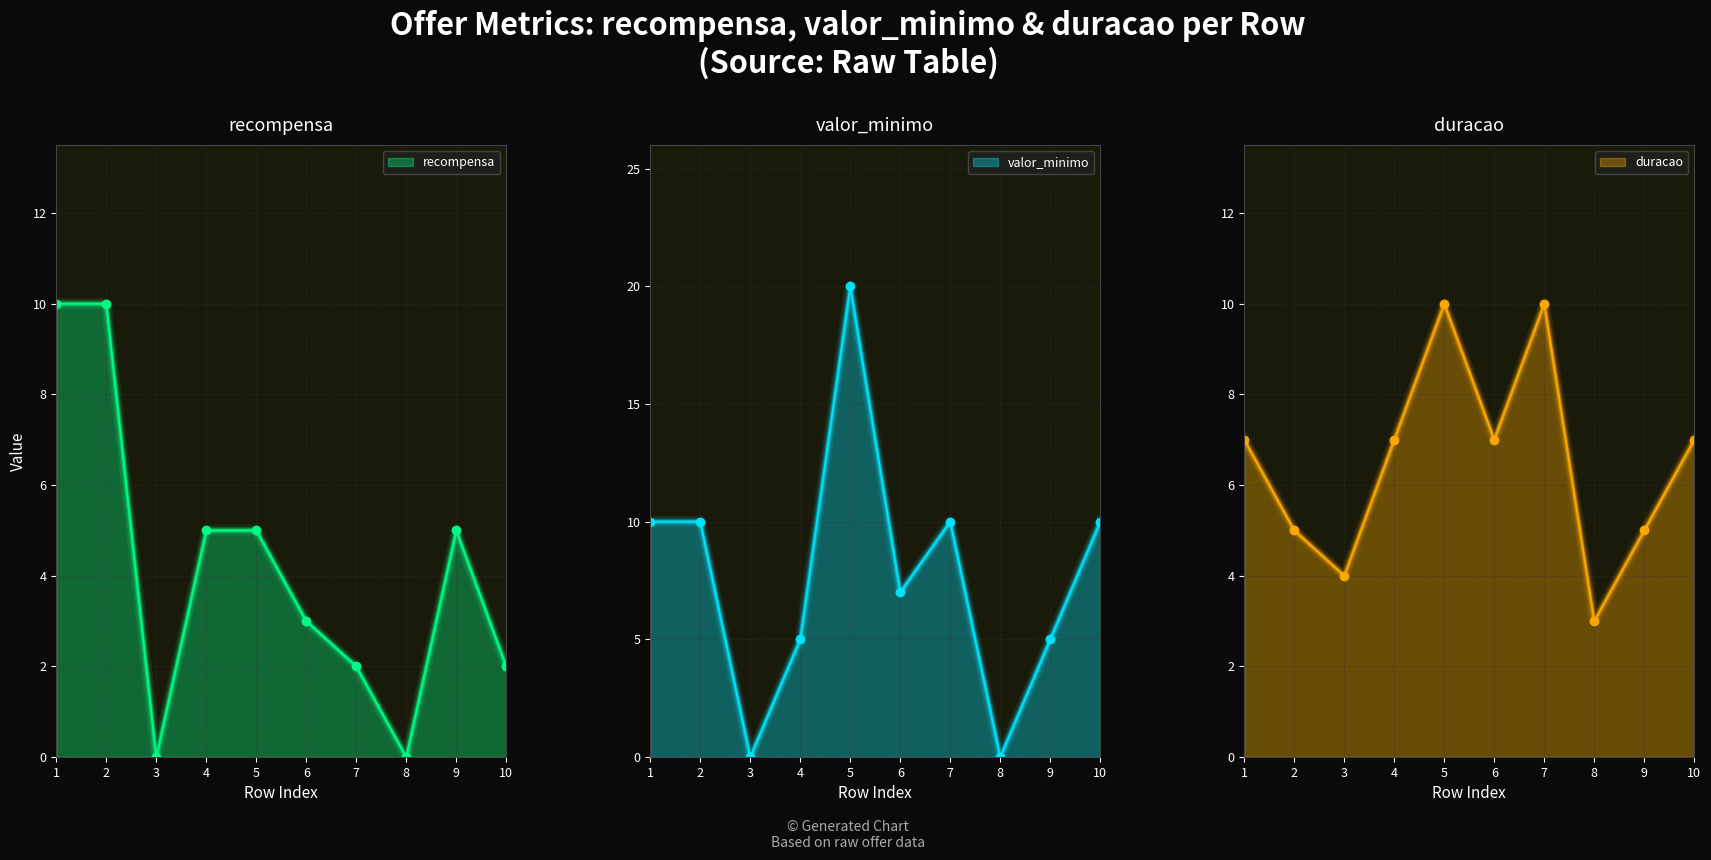

At how many categories does at least one series exceed 11?

1